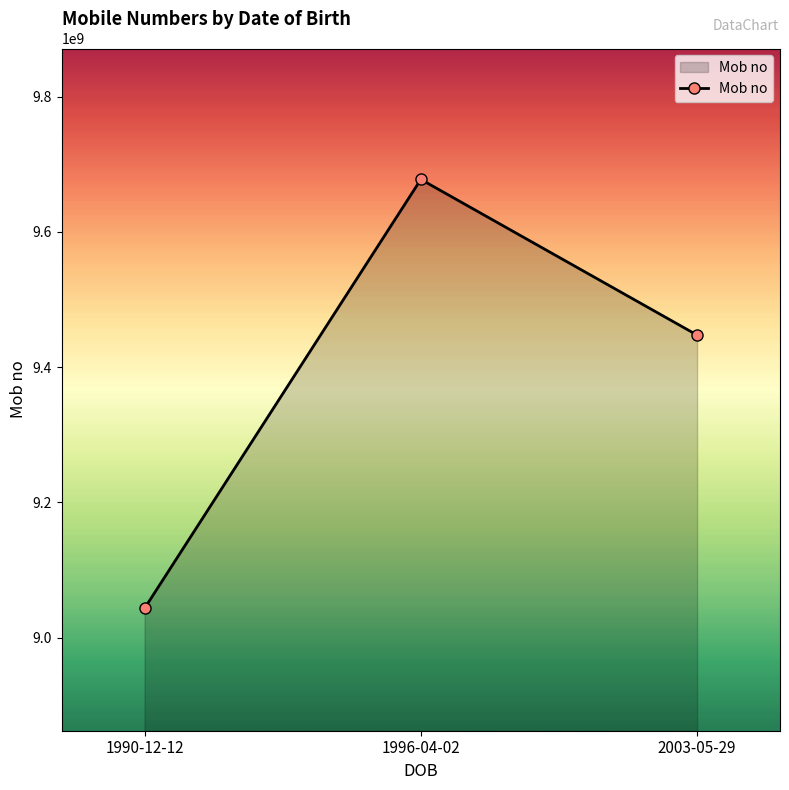

What is the change in value from 1990-12-12 to 2003-05-29?

+404094289